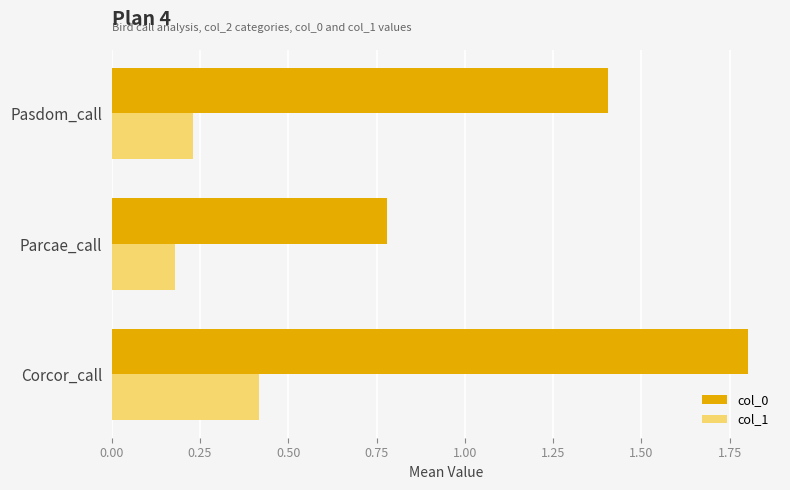

Which series has the largest total across all categories?

col_0